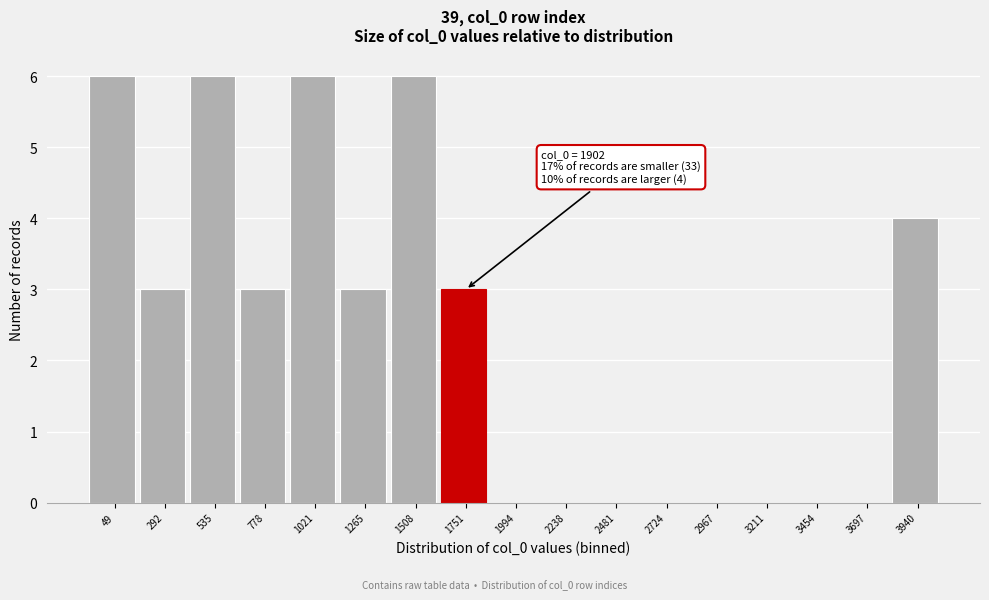

Reading left to right, transcribe all the data shown in this chart.

49=6	292=3	535=6	778=3	1021=6	1265=3	1508=6	1751=3	1994=0	2238=0	2481=0	2724=0	2967=0	3211=0	3454=0	3697=0	3940=4